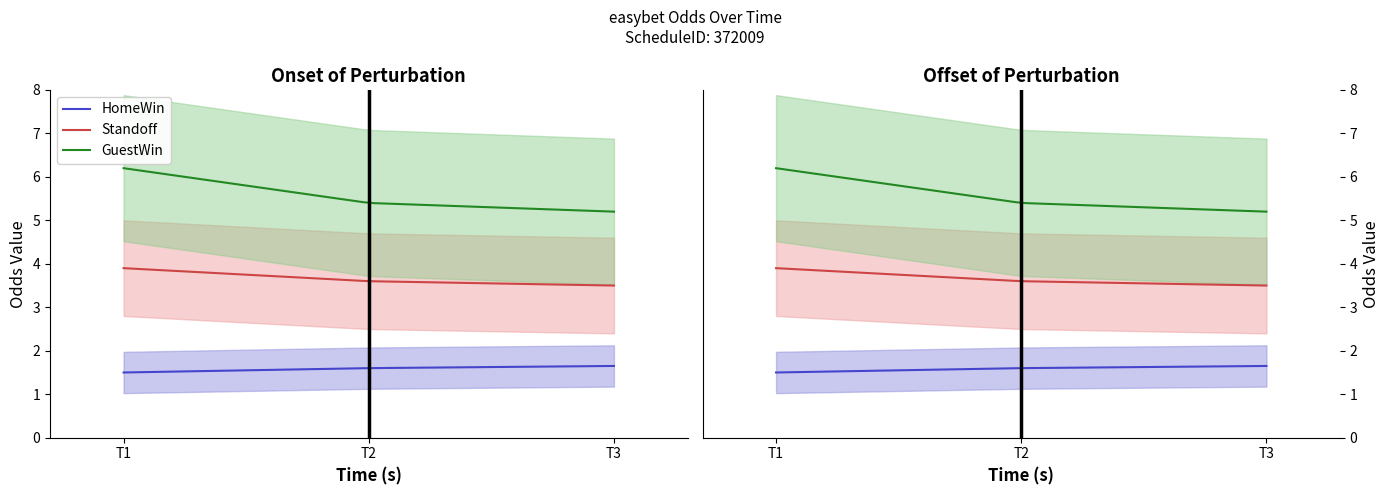

The value of GuestWin at 2010-08-07 16:36:00 is 7.3. True or false?

False